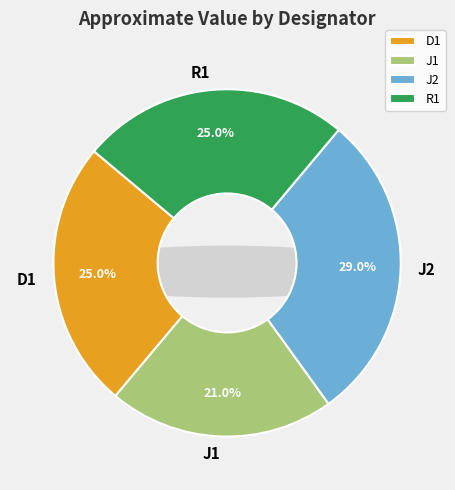

Rank the categories by value from lowest to highest.

J1, D1, R1, J2